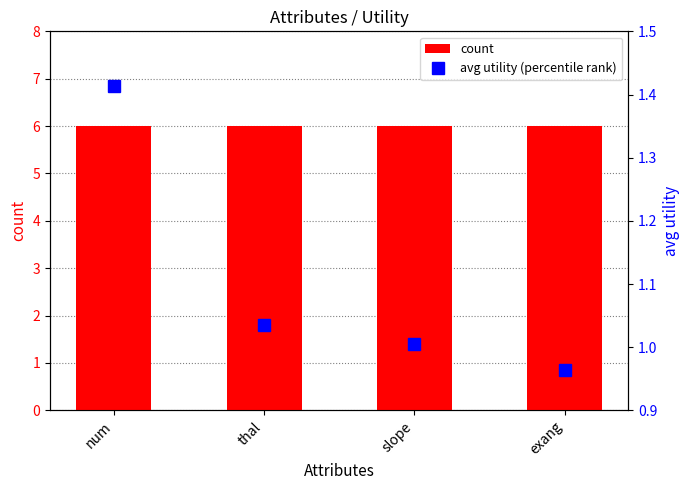

Count the number of data series in this chart.

2